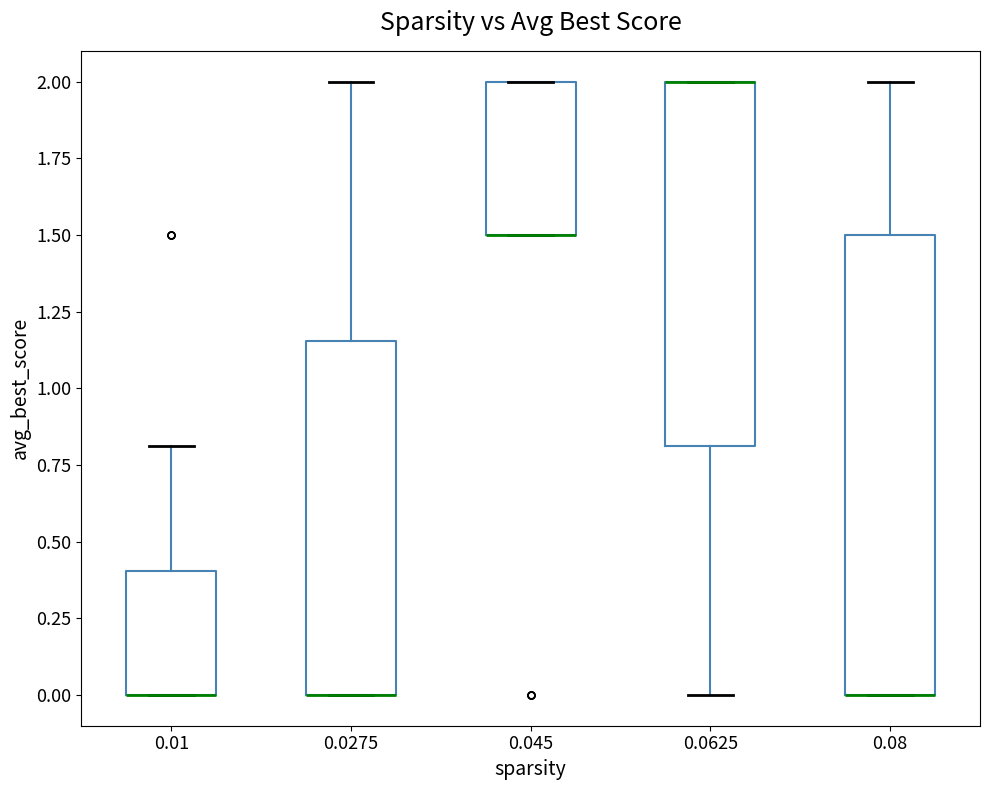

Reading left to right, transcribe this box plot: for each box, give where its median line is, the range the box spans, and where its two whiskers end, as read against the y-axis. The values are not printed on the chart, so give them approximately, as read against the axis.

0.01: median 0.00 (drawn on the box's lower edge), box 0.00 to 0.40, whiskers 0.00 to 0.80
0.0275: median 0.00 (drawn on the box's lower edge), box 0.00 to 1.15, whiskers 0.00 to 2.00
0.045: median 1.50 (drawn on the box's lower edge), box 1.50 to 2.00, whiskers 1.50 to 2.00
0.0625: median 2.00 (drawn on the box's upper edge), box 0.80 to 2.00, whiskers 0.00 to 2.00
0.08: median 0.00 (drawn on the box's lower edge), box 0.00 to 1.50, whiskers 0.00 to 2.00